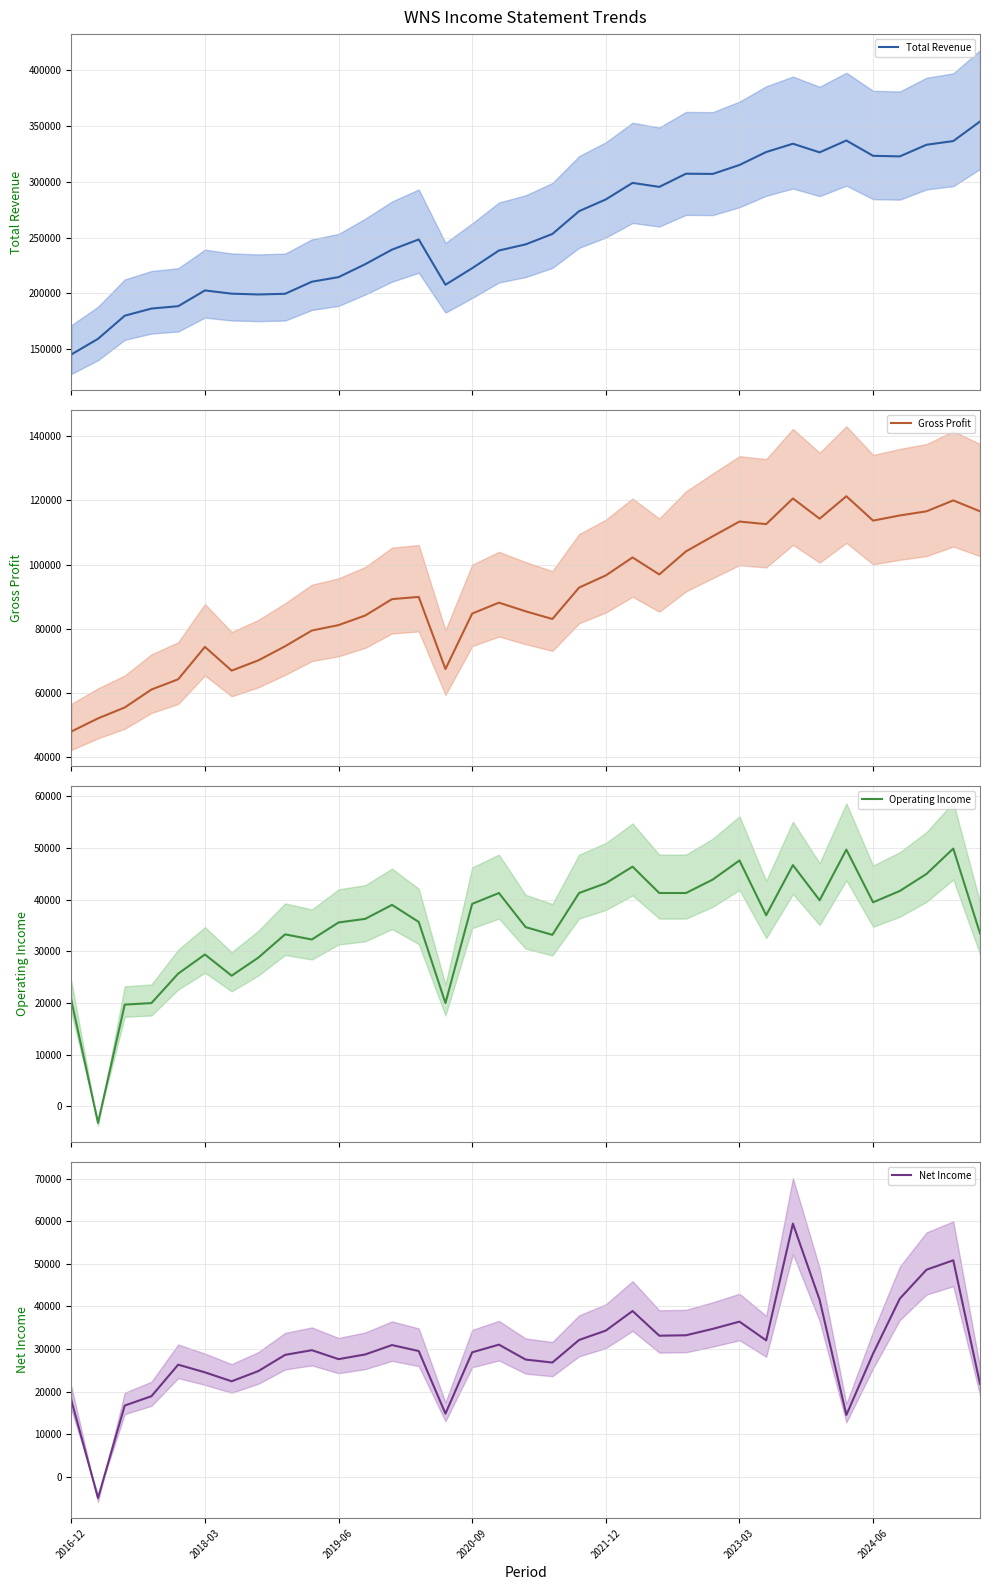

True or false: Gross Profit and Operating Income intersect in this chart.

False